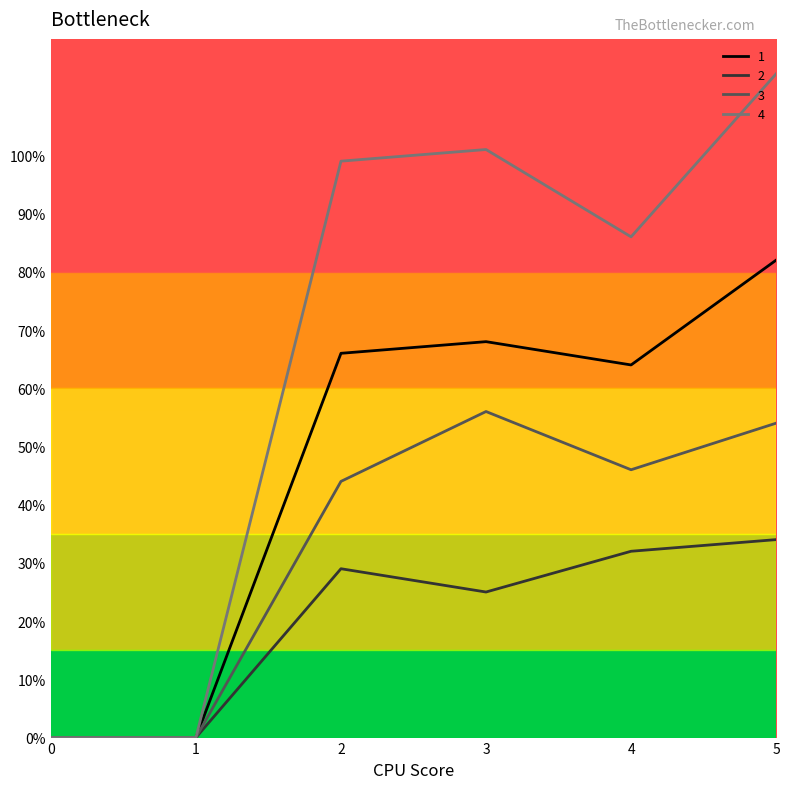

Rank the series by their average value, from highest to lowest.

4, 1, 3, 2